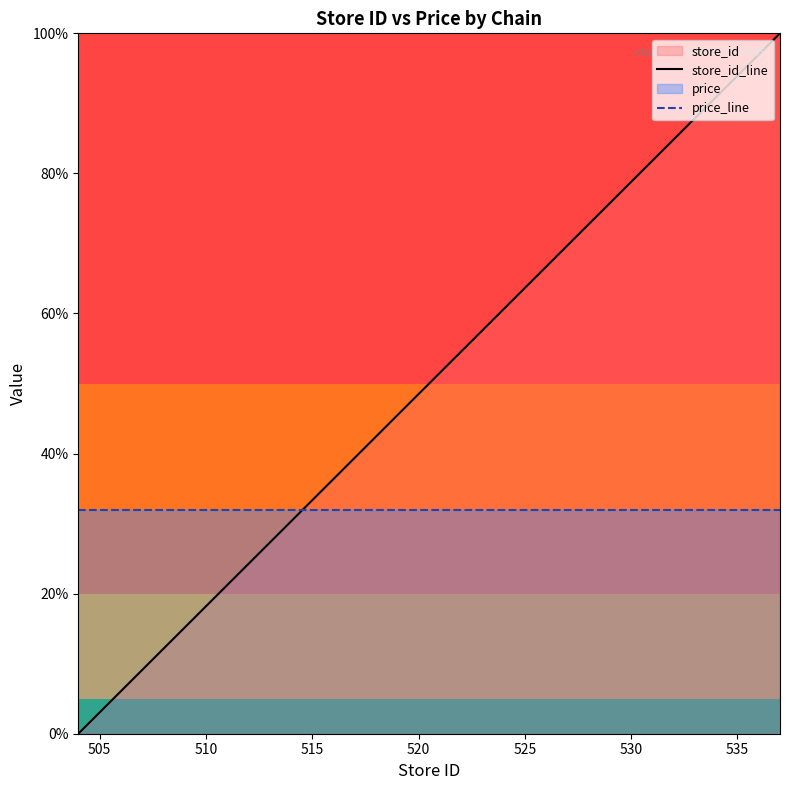

What is the average value of the store_id_line series?

51.5